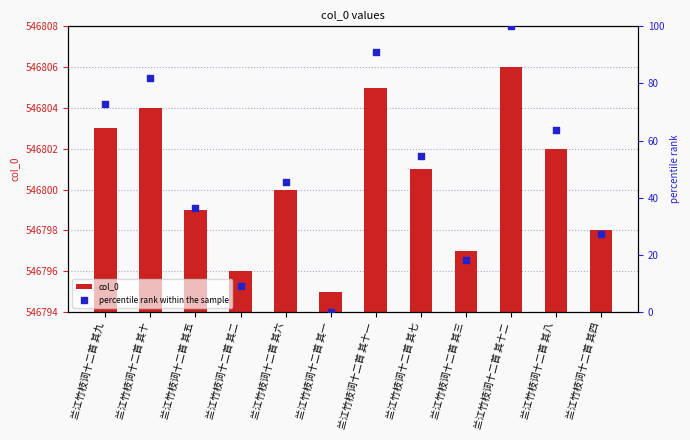

Which series has the widest spread of Y values?

percentile rank within the sample